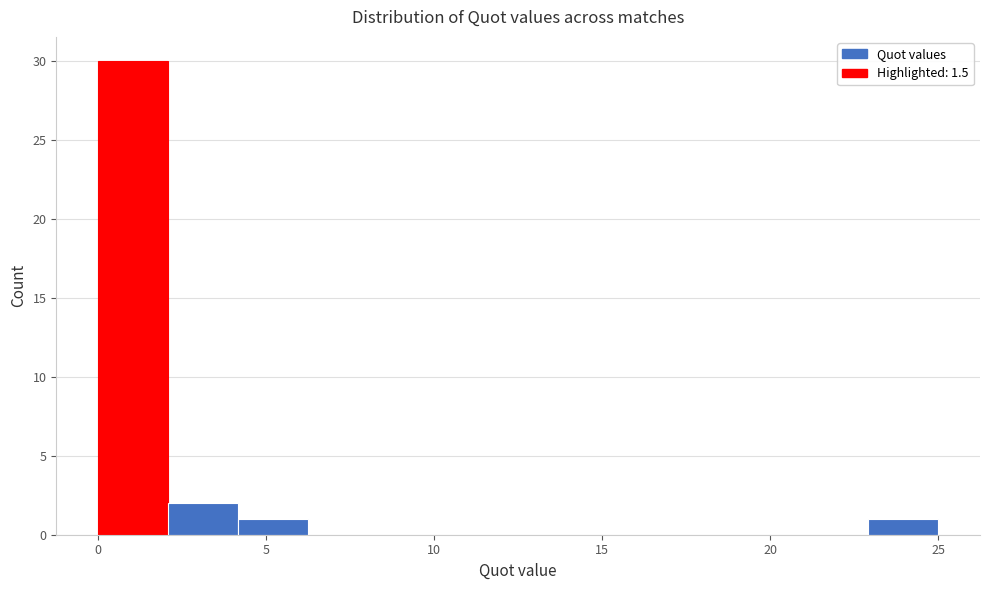

Reading left to right, transcribe this chart: for each bar, give the range it covers on the x-axis and its height. Neither the bar edges nor the heights are printed on the chart, so give them approximately, as read against the axes.

0.0 to 2.0: 30
2.0 to 4.0: 2
4.0 to 6.5: 1
6.5 to 8.5: 0
8.5 to 10.5: 0
10.5 to 12.5: 0
12.5 to 14.5: 0
14.5 to 16.5: 0
16.5 to 19.0: 0
19.0 to 21.0: 0
21.0 to 23.0: 0
23.0 to 25.0: 1